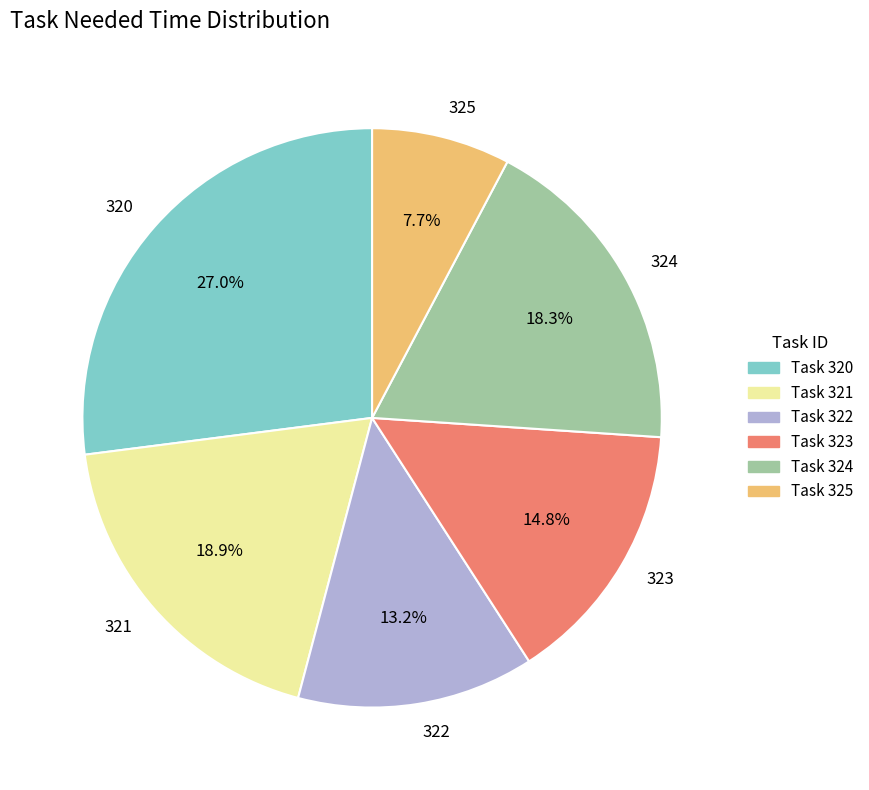

What portion of the pie excludes 322?

86.8%